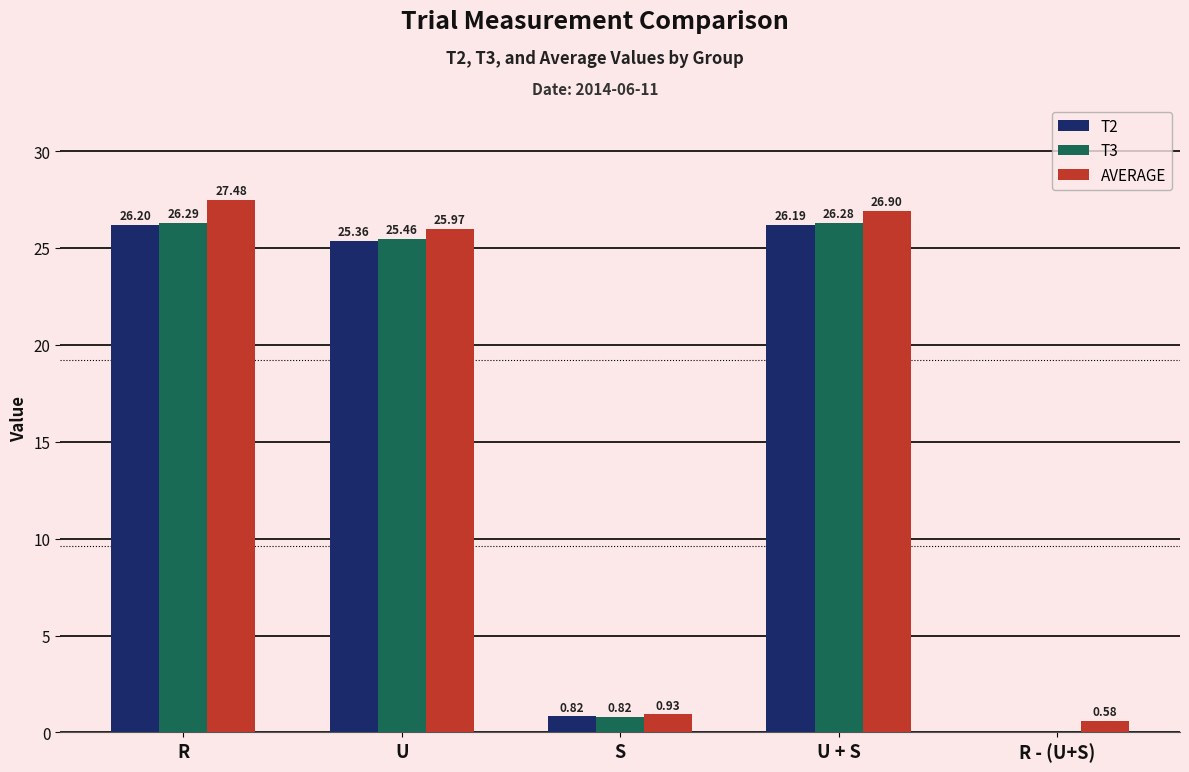

Which category has the highest value across all series?

R